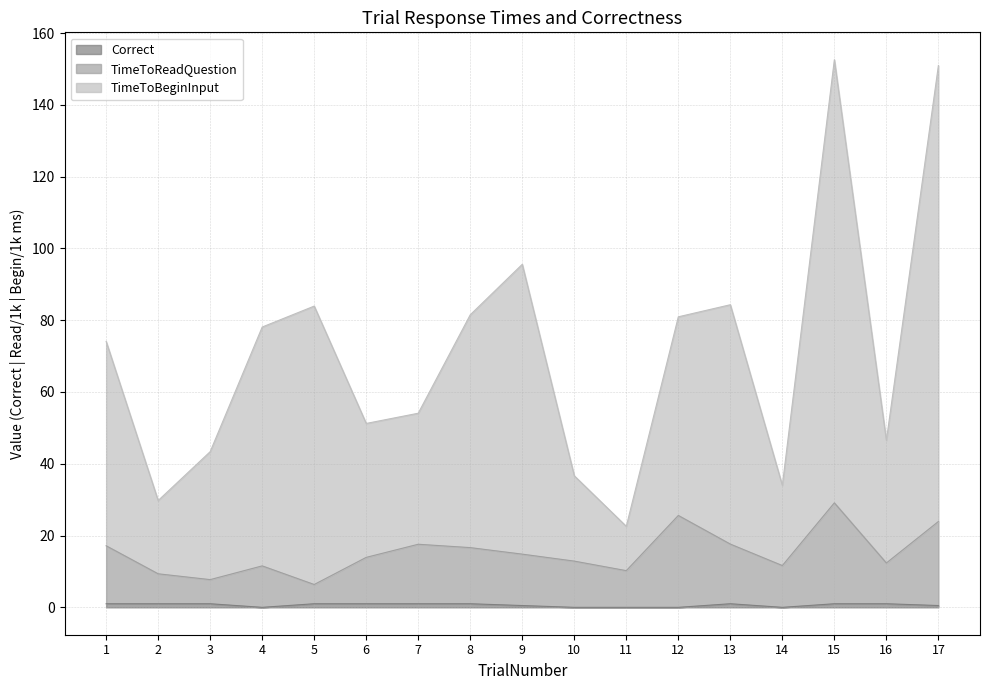

Is the value of TimeToReadQuestion at 14 greater than the value of Correct at 17?

Yes